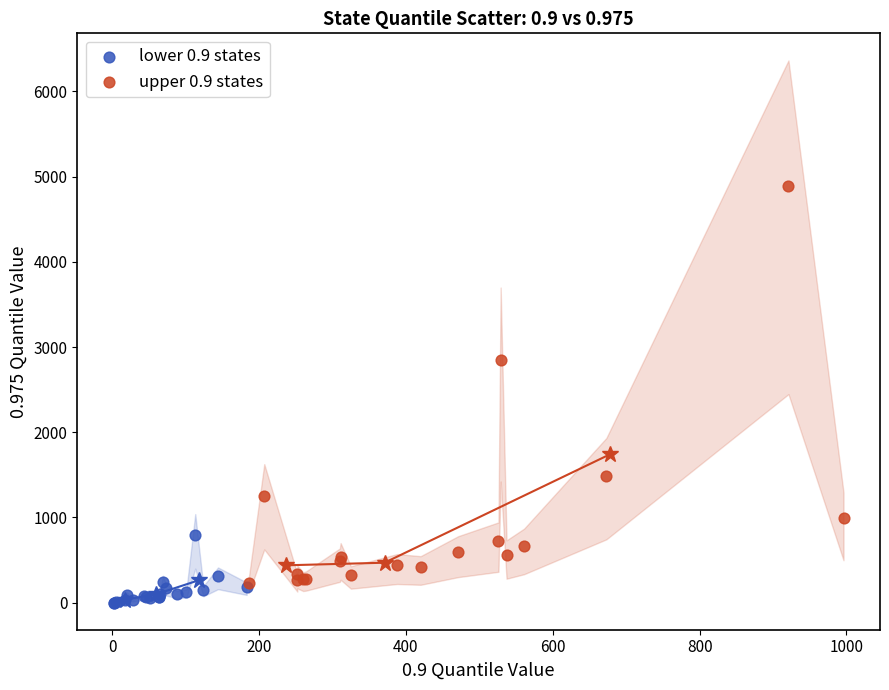

Which series contains the lowest Y value?

lower 0.9 states